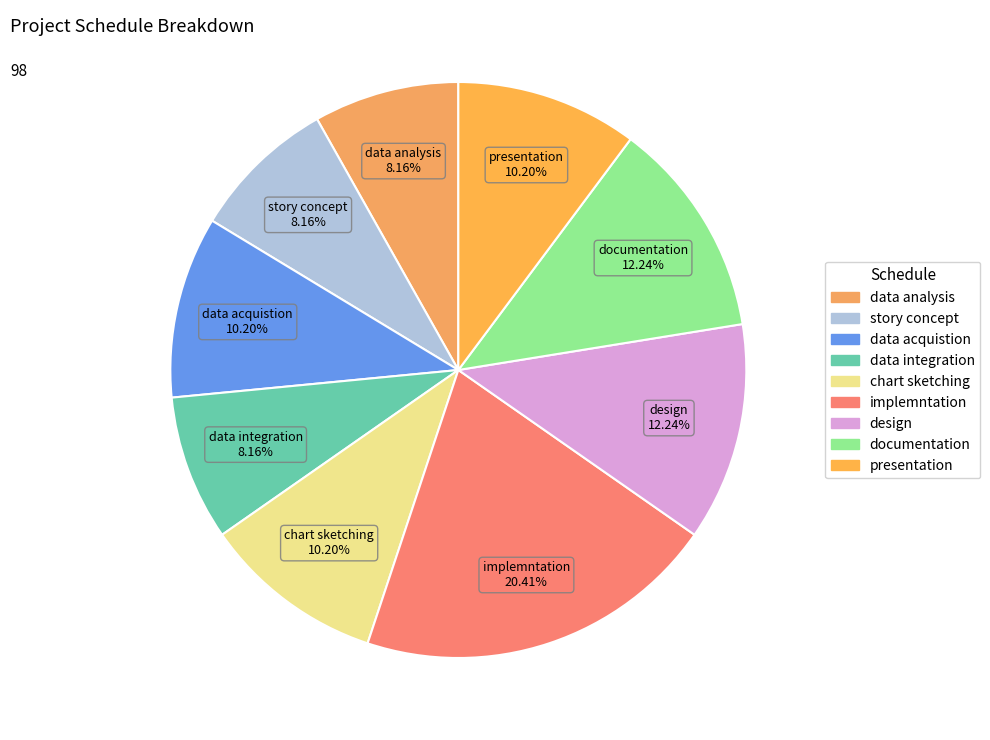

To the nearest percent, what is the average slice percentage?

11%